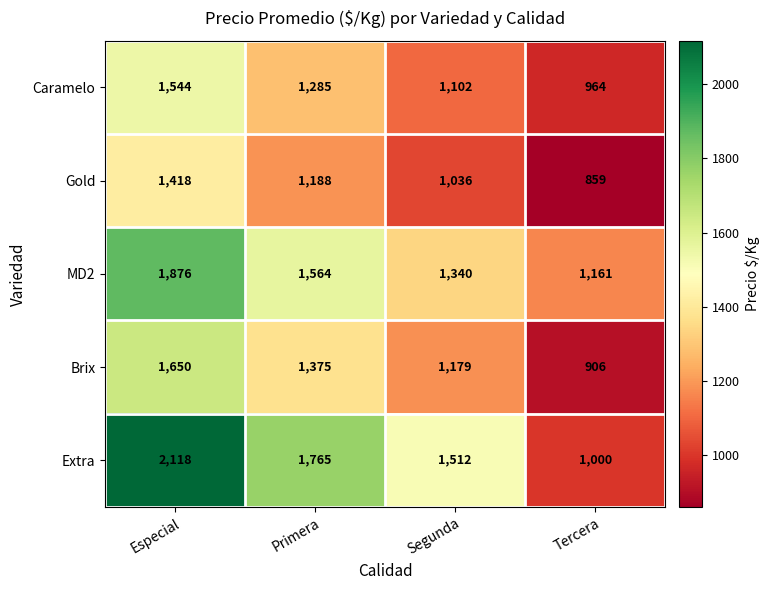

What is the sum of all Brix values?

5110